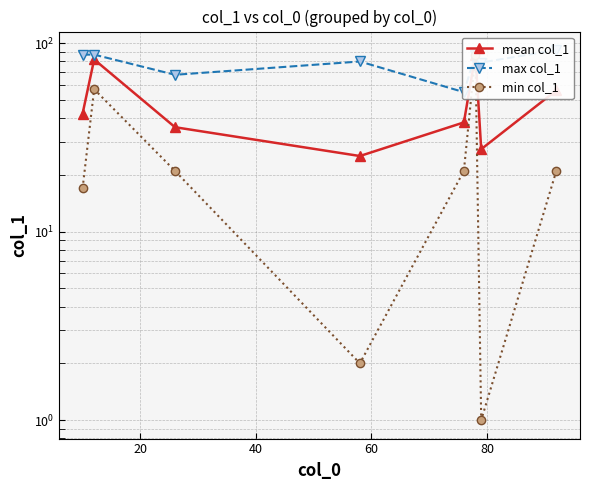

True or false: max col_1 has more than 2 interior local peaks.

False